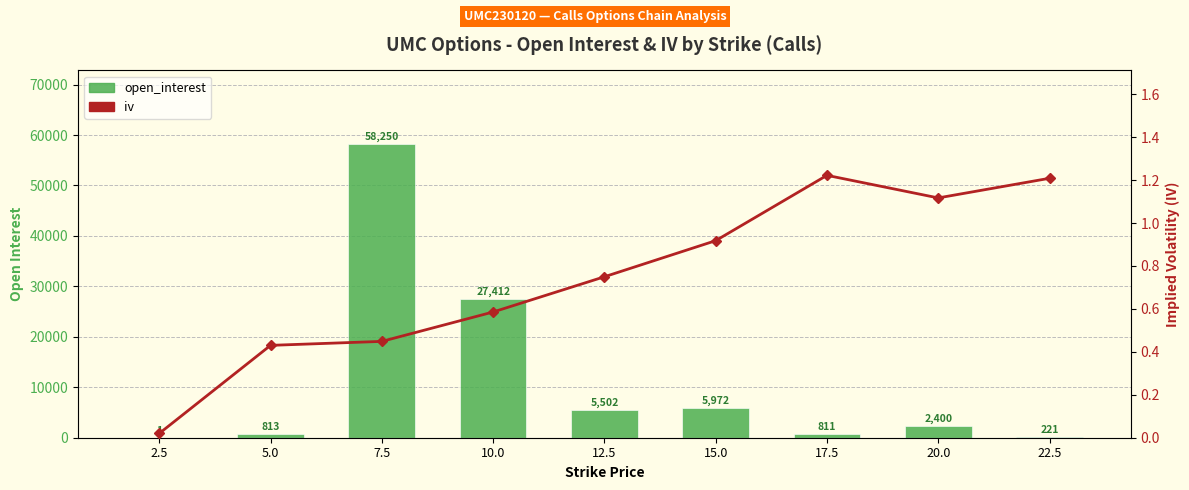

Where is open_interest nearest to the value 29125?

10.0